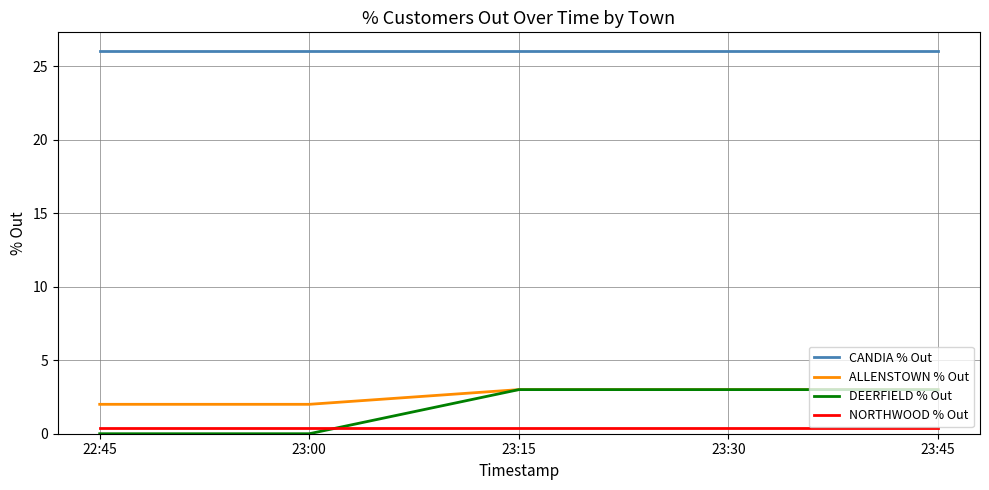

True or false: CANDIA % Out and NORTHWOOD % Out cross at least once.

False